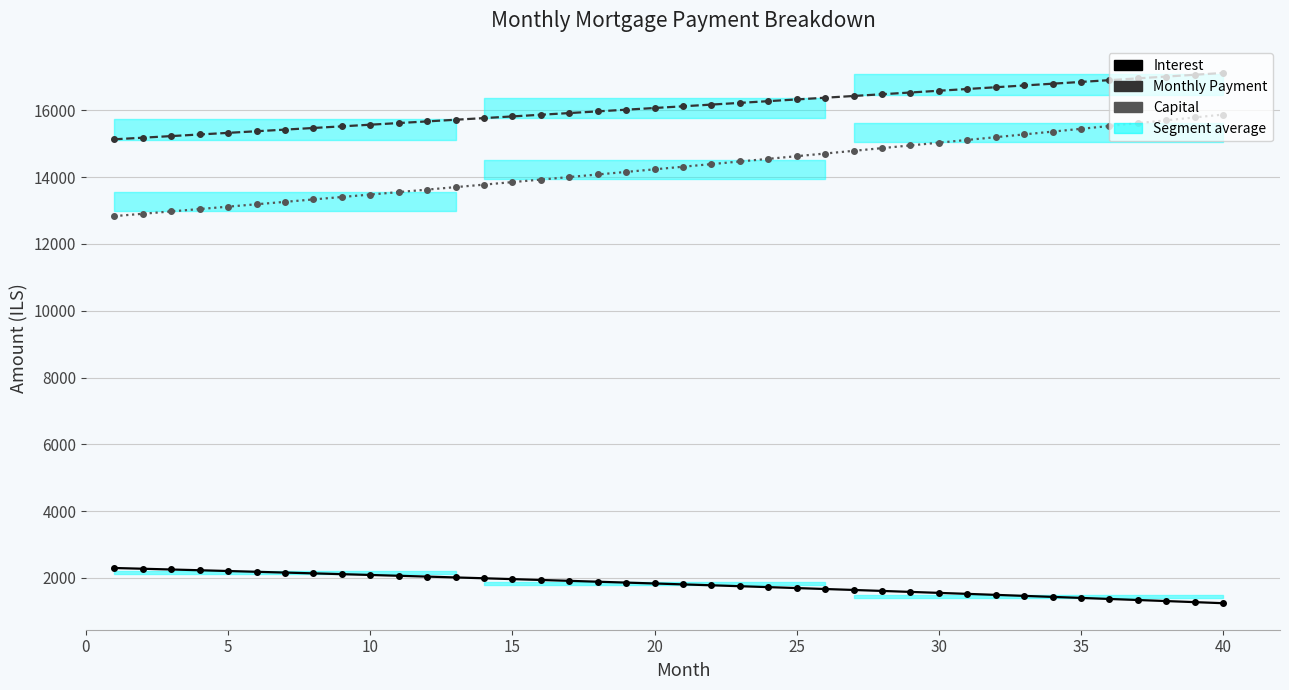

The value of capital at 38 is 6307.5. True or false?

False